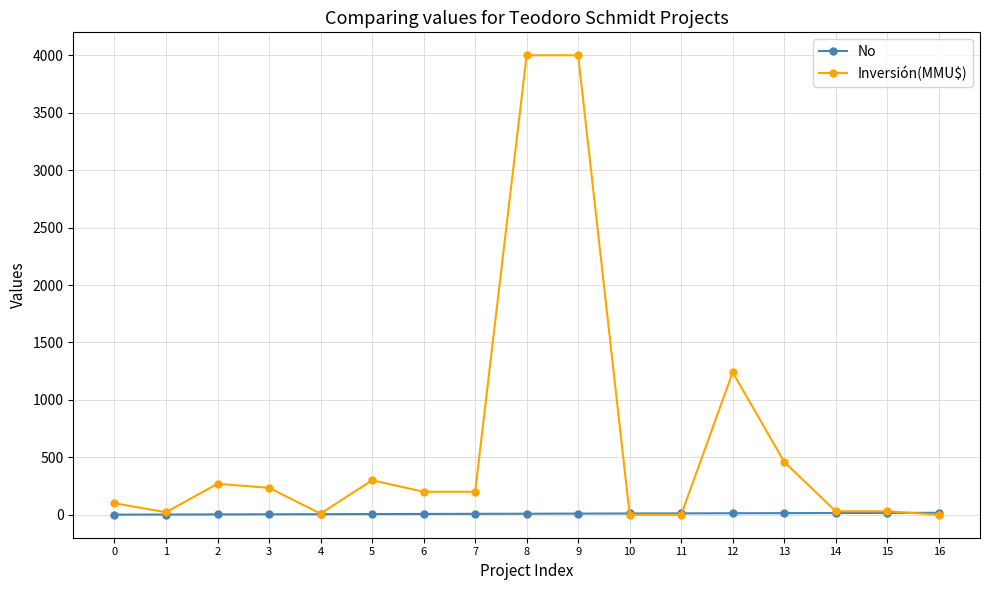

Is it true that Inversión(MMU$) equals 300 at 5?

True